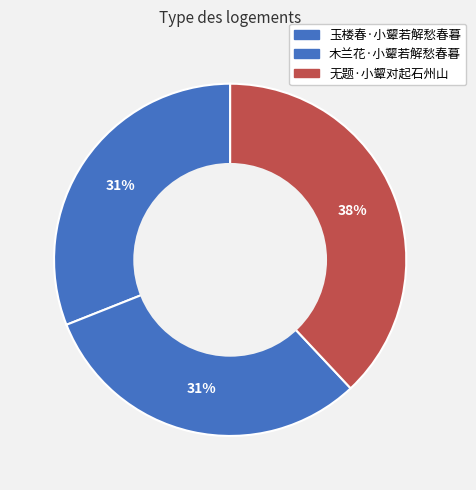

To the nearest percent, what is the combined percentage of 木兰花·小颦若解愁春暮 and 玉楼春·小颦若解愁春暮?

62%